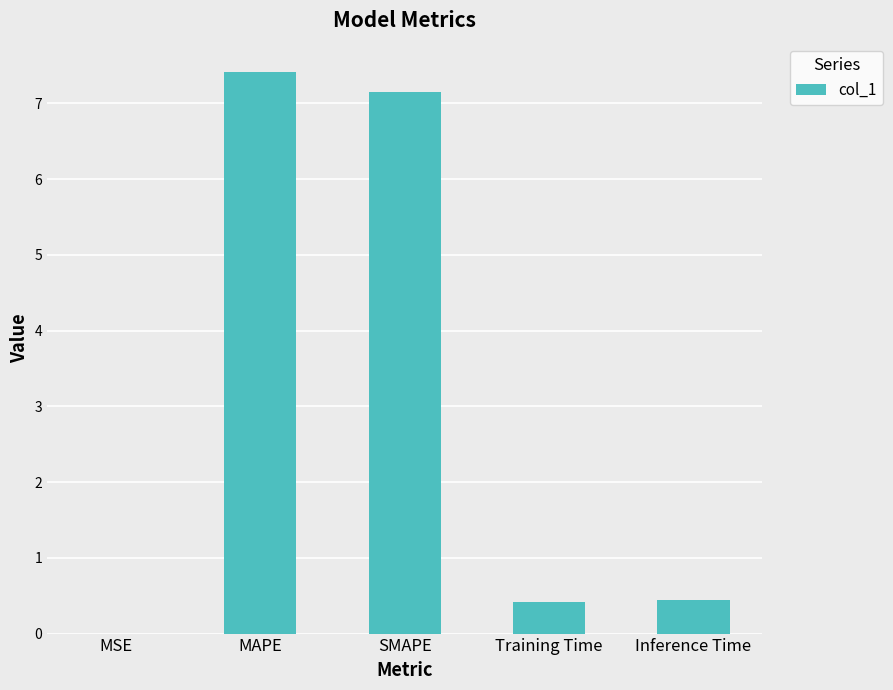

True or false: the data shows 7.2 at SMAPE.

True